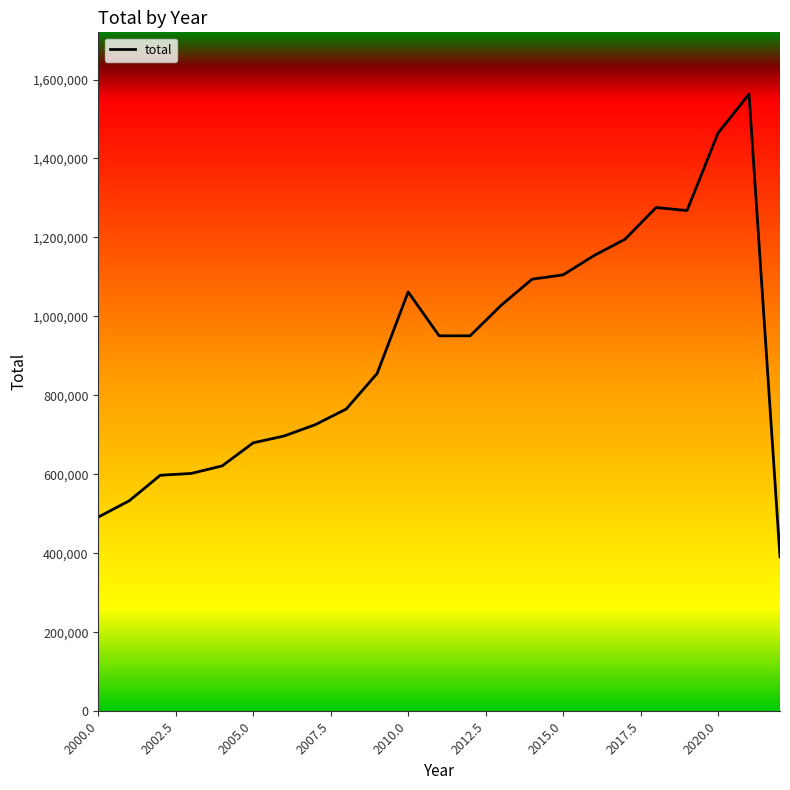

What is the minimum value shown in the chart?

391234